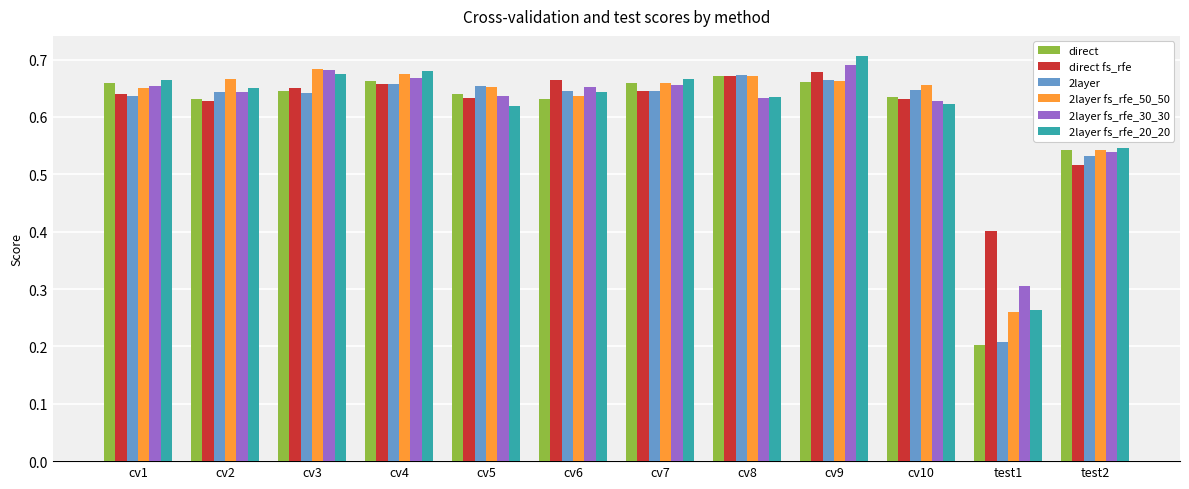

How many data points does each series have?

12